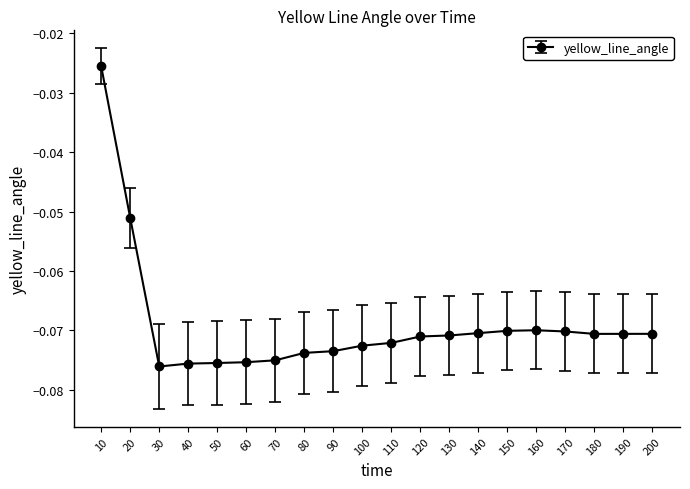

How many data points does each series have?

20